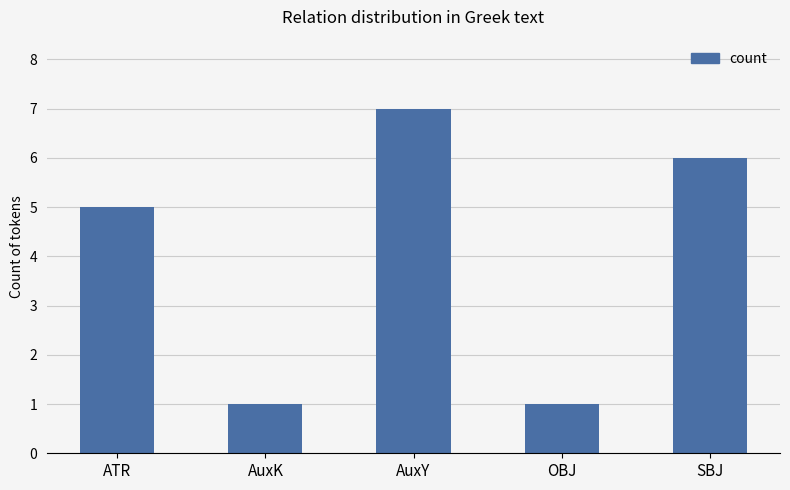

The value at AuxK is 0. True or false?

False